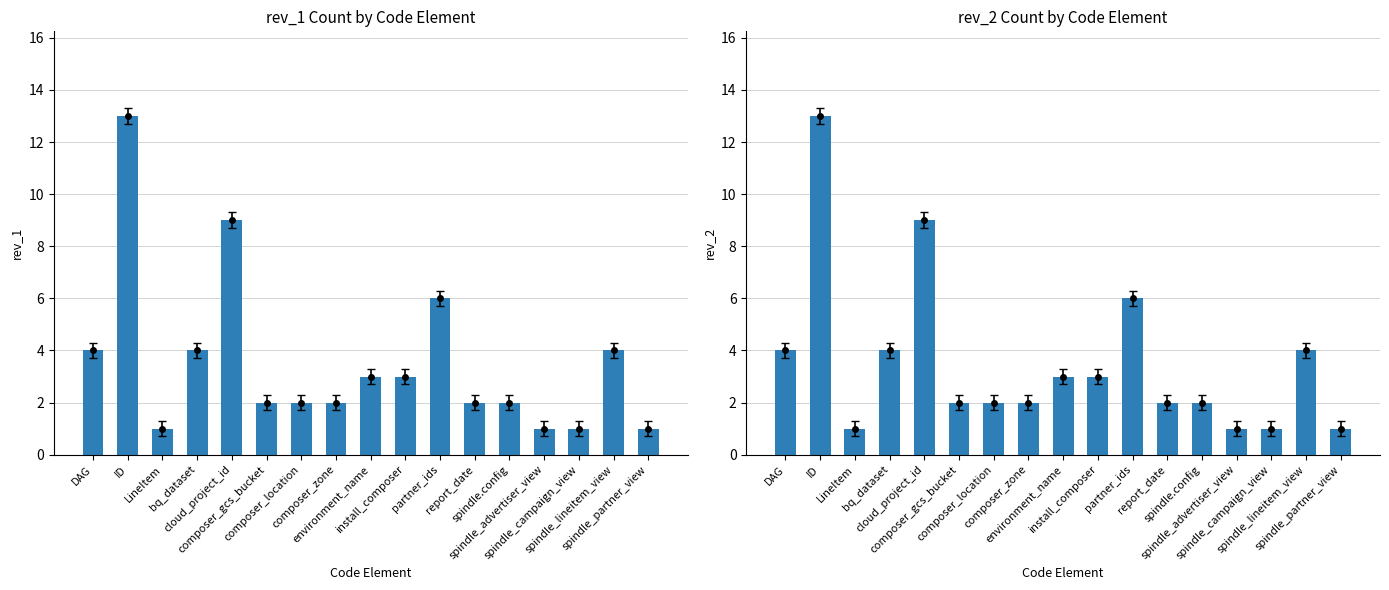

What is the average value of the rev_1 series?

4